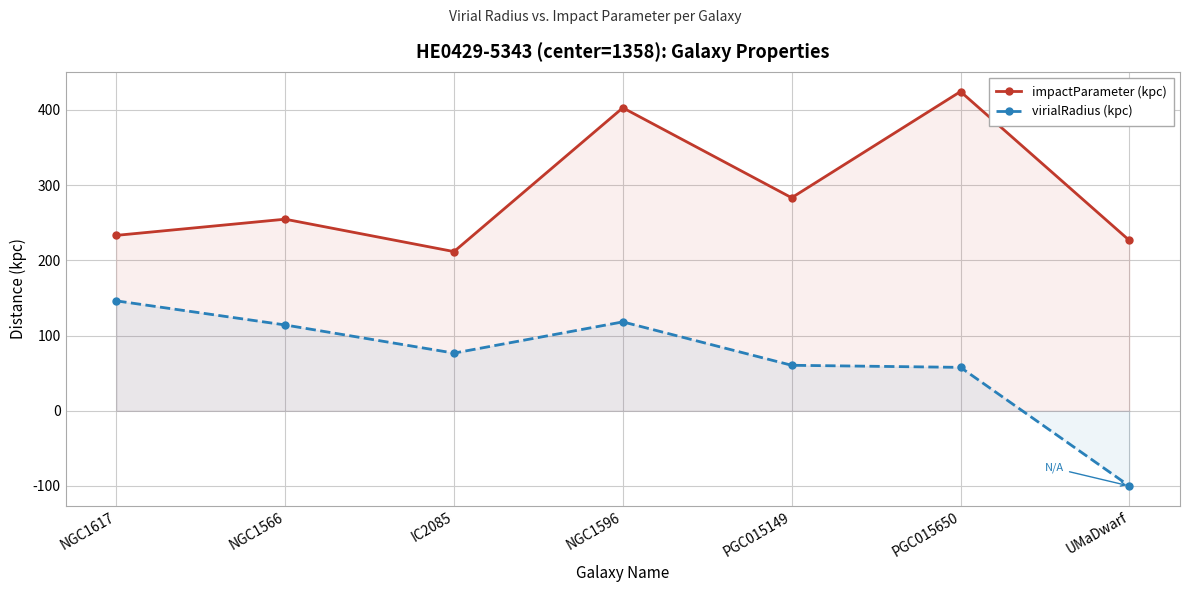

Which series changed the most between PGC015149 and UMaDwarf?

virialRadius (kpc)